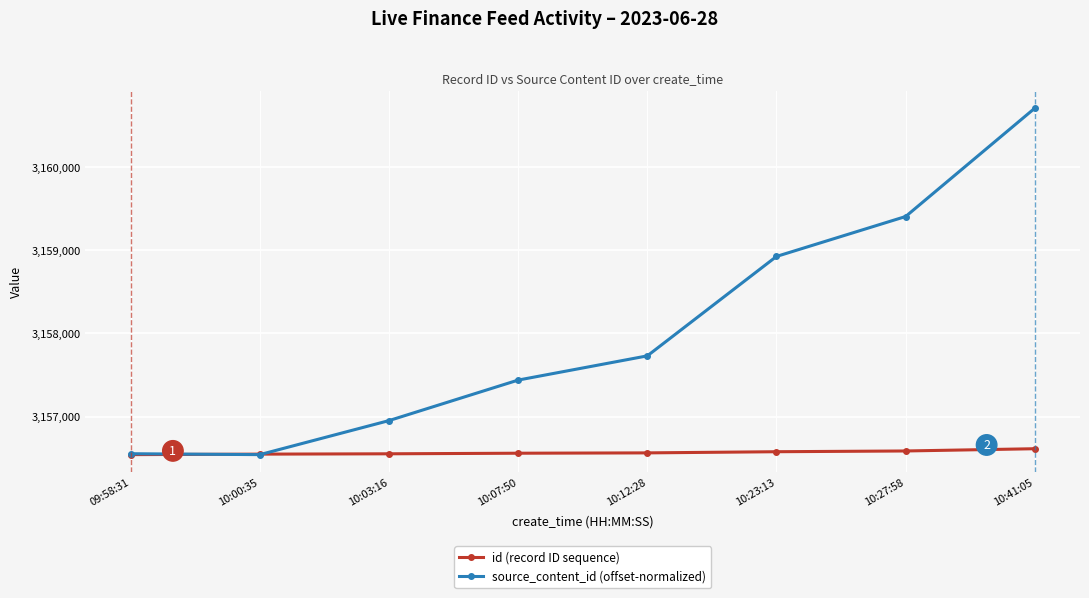

What is the difference between the source_content_id (offset-normalized) values at 10:07:50 and 10:41:05?

3268